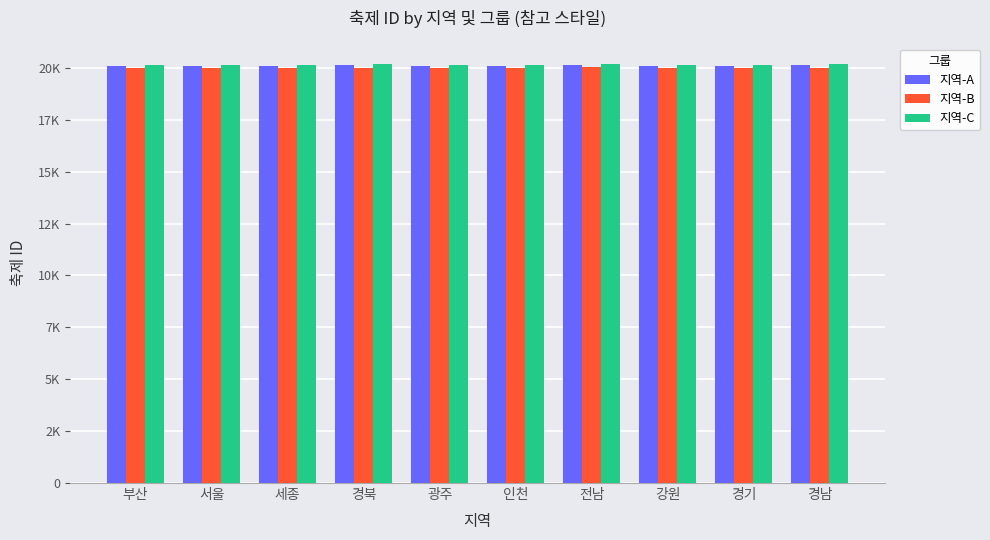

What is the smallest value displayed?

20001